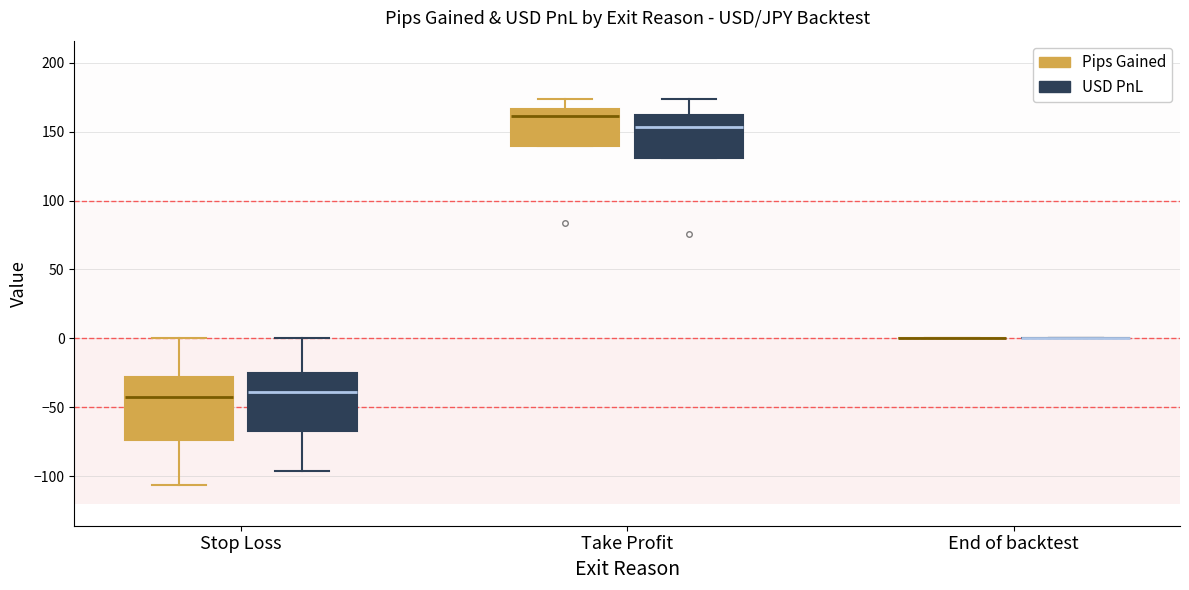

What is the difference between the maximum and minimum values in the Avg USD PnL series?

201.9